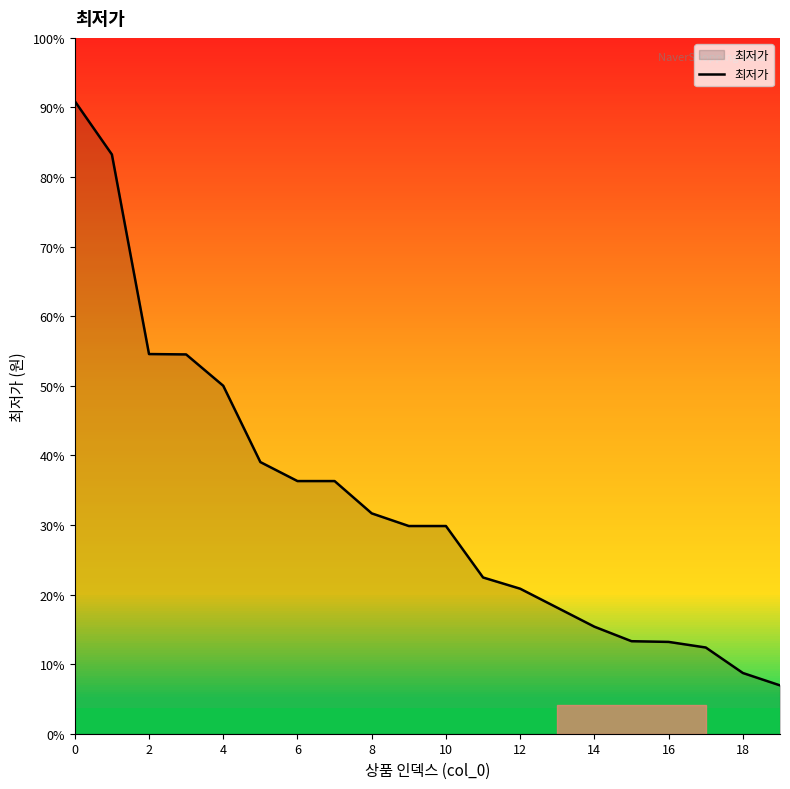

Is this an area chart (filled region under the line)?

Yes